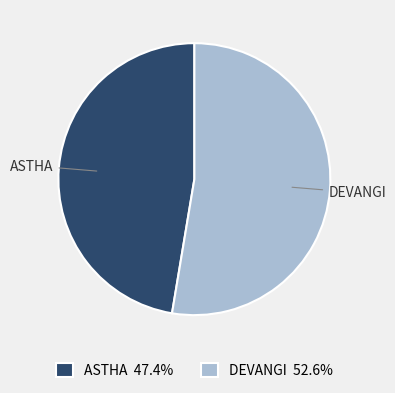

Is there any slice that represents more than half of the pie?

Yes